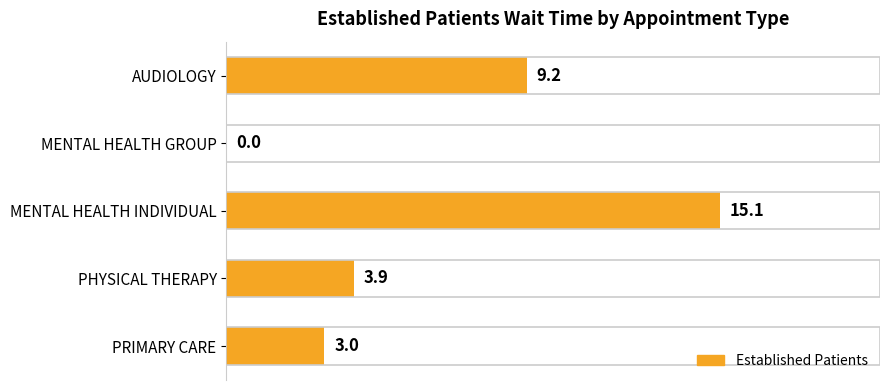

The value at MENTAL HEALTH INDIVIDUAL is 20.1. True or false?

False